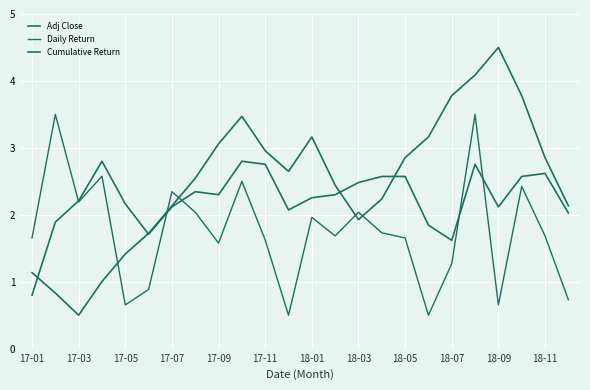

Does the chart have visible grid lines?

Yes